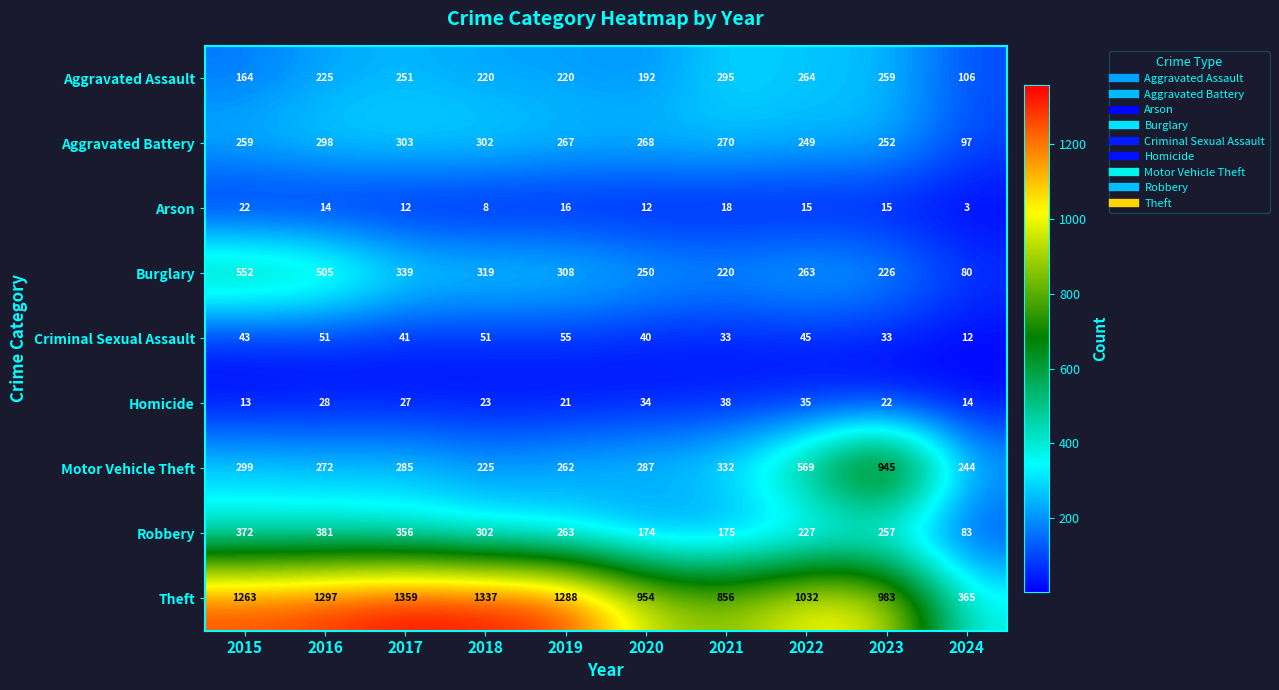

The Arson series shows 5 at 2015. True or false?

False